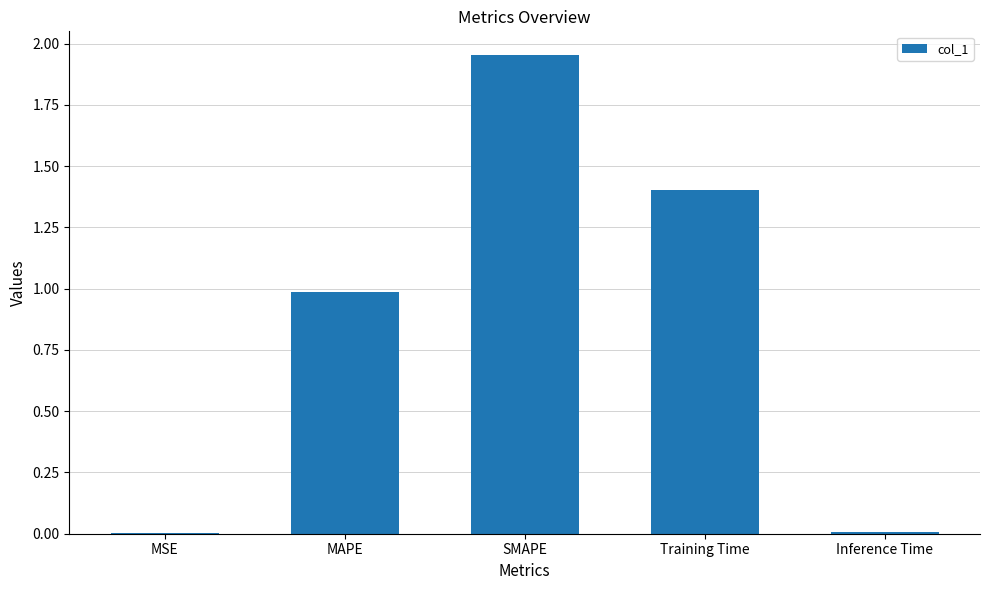

The chart shows a value of 1.5 at MAPE. True or false?

False